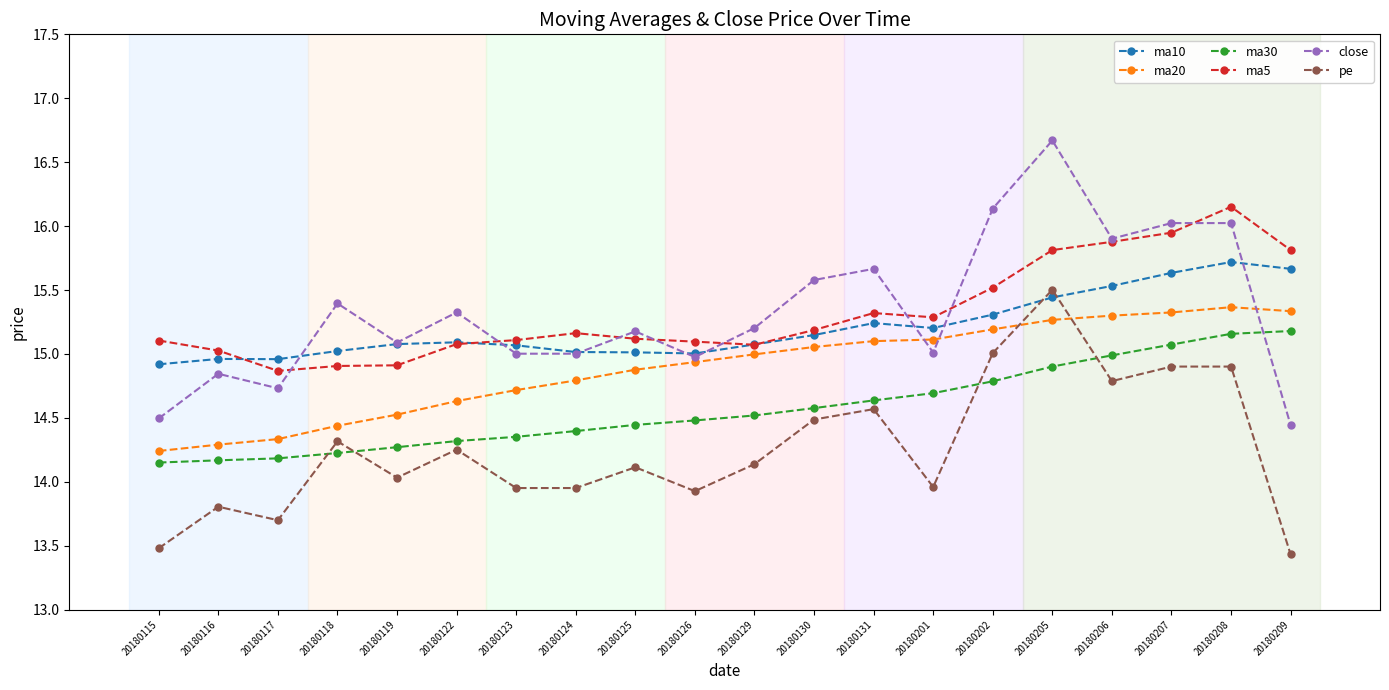

True or false: ma5 and ma30 cross at least once.

False